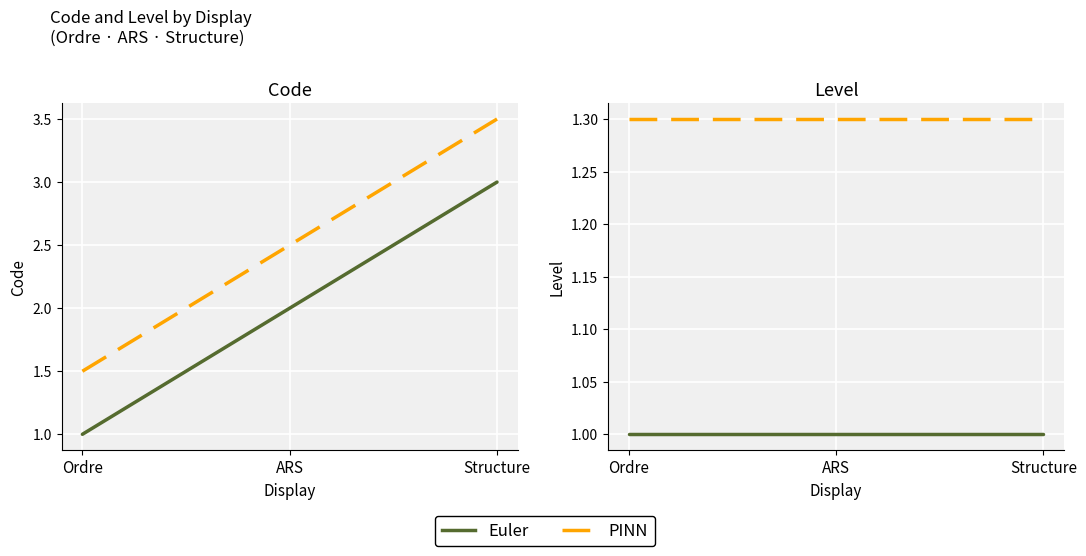

At which category is the sum across all series the highest?

Ordre